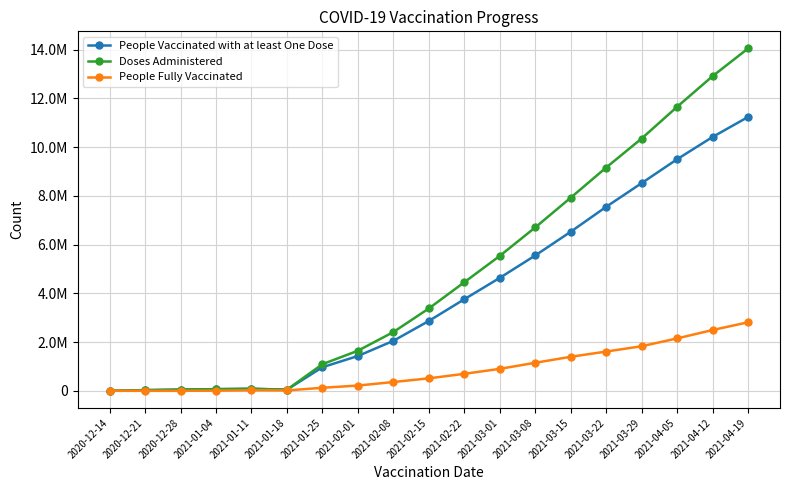

Which category has the lowest value in the People Vaccinated with at least One Dose series?

2020-12-14